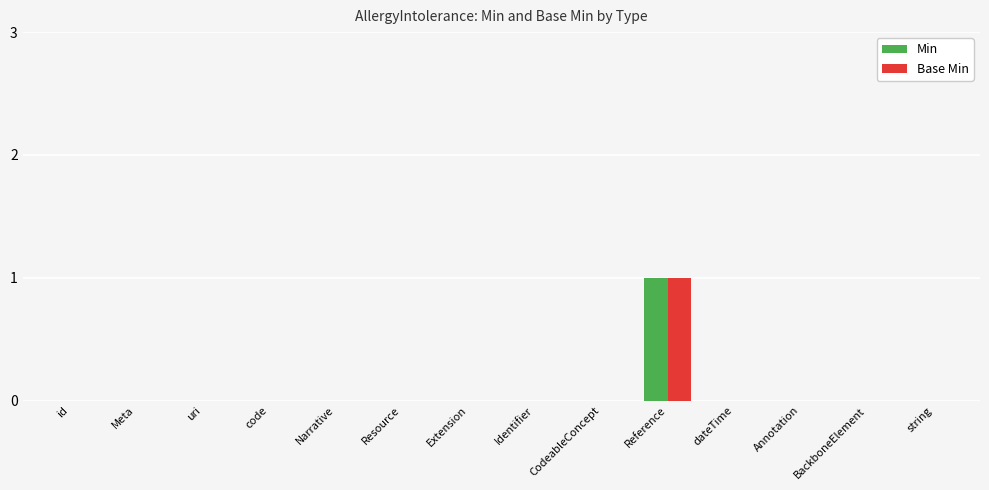

What is the maximum value shown in the chart?

1